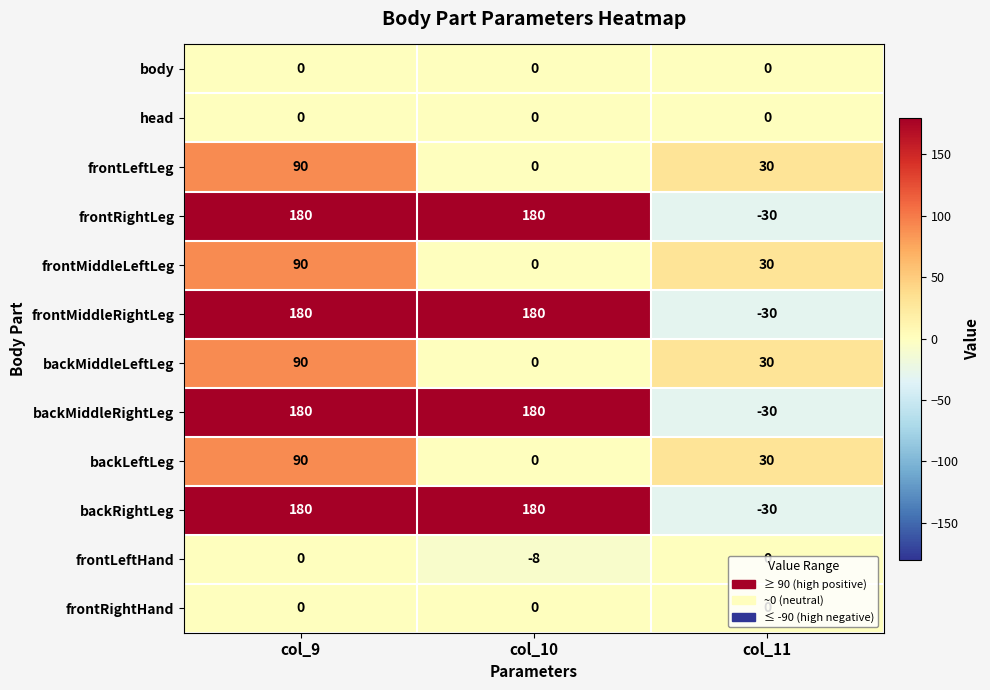

What is the smallest value displayed?

-30